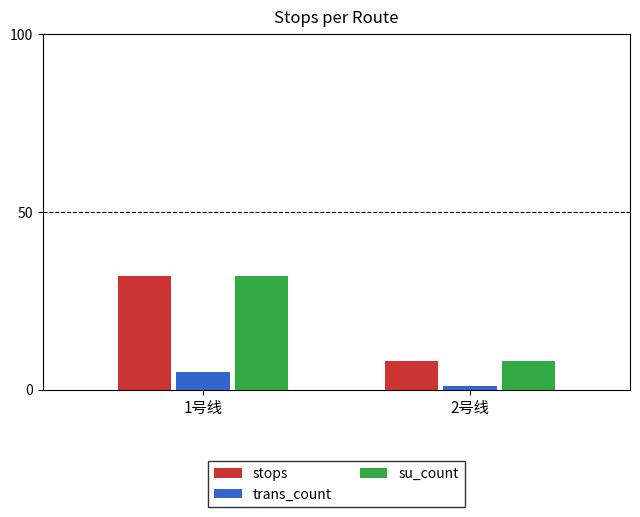

Is it true that stops equals 49 at 1号线?

False